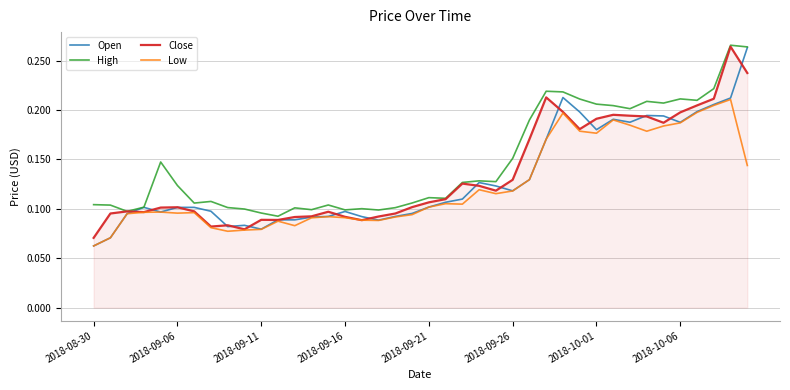

Which series has the largest total across all categories?

High